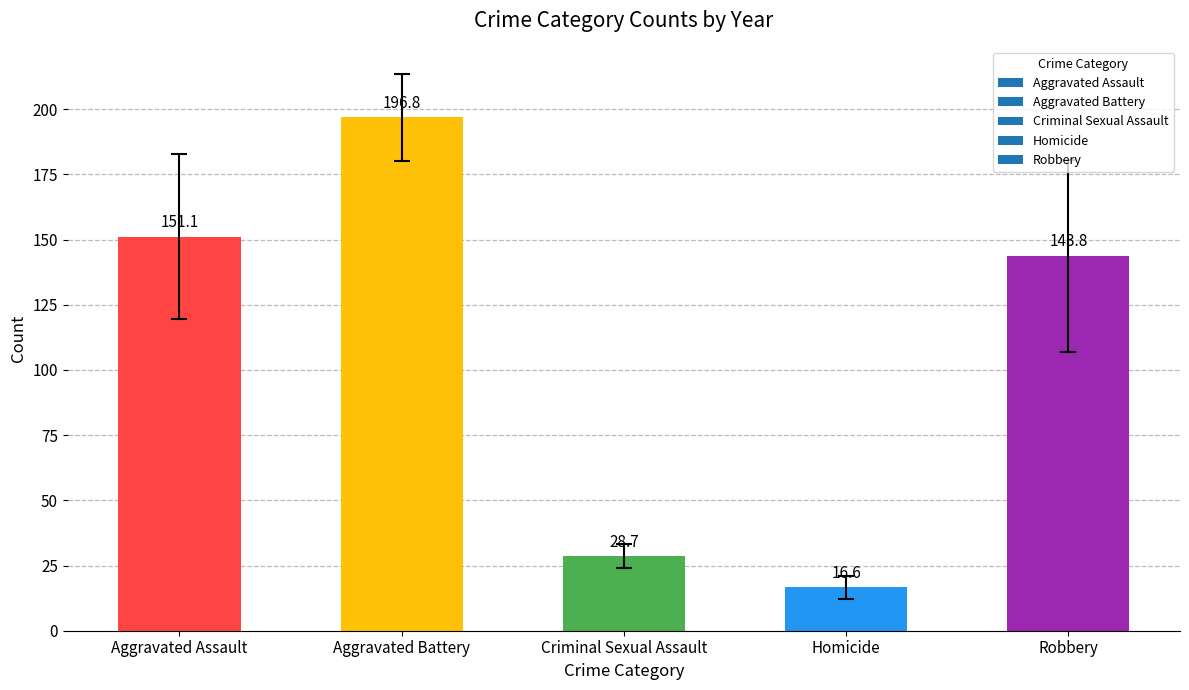

Reading right to left, list all the values displayed in this chart.

143.8	16.6	28.7	196.8	151.1